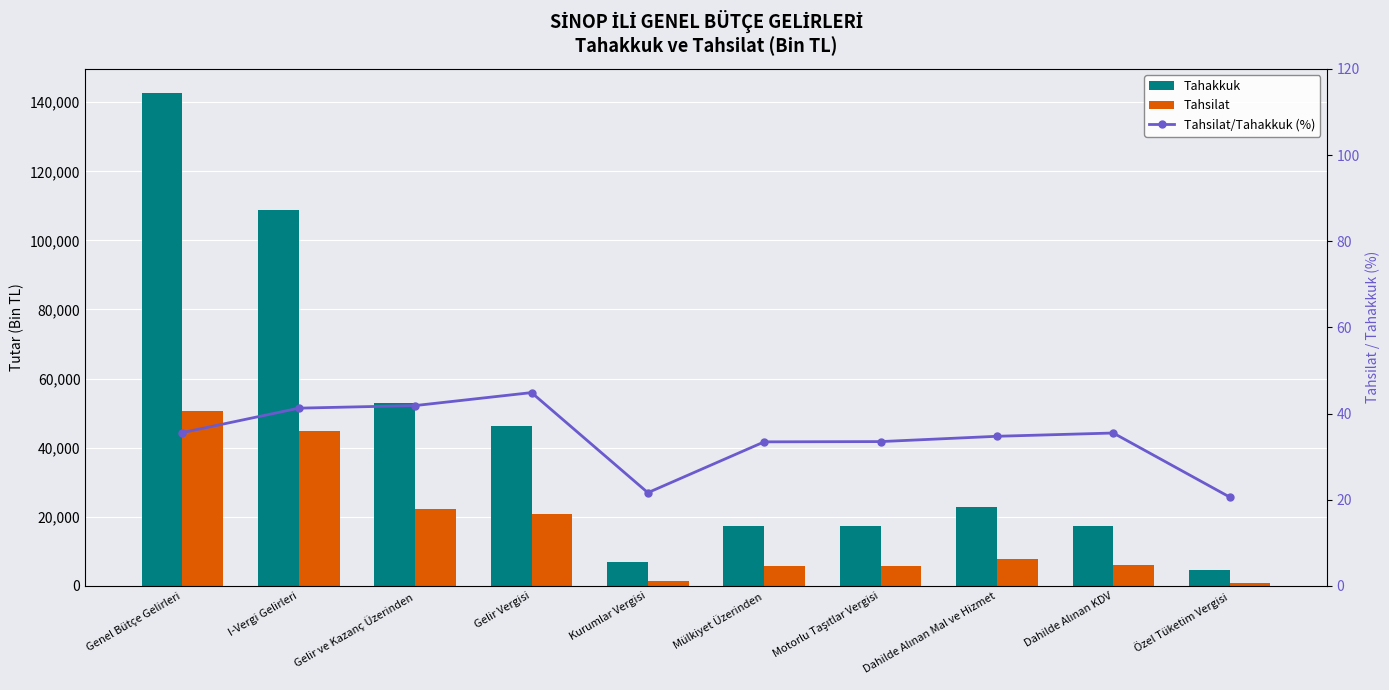

Which category has the highest value in the Tahakkuk series?

Genel Bütçe Gelirleri